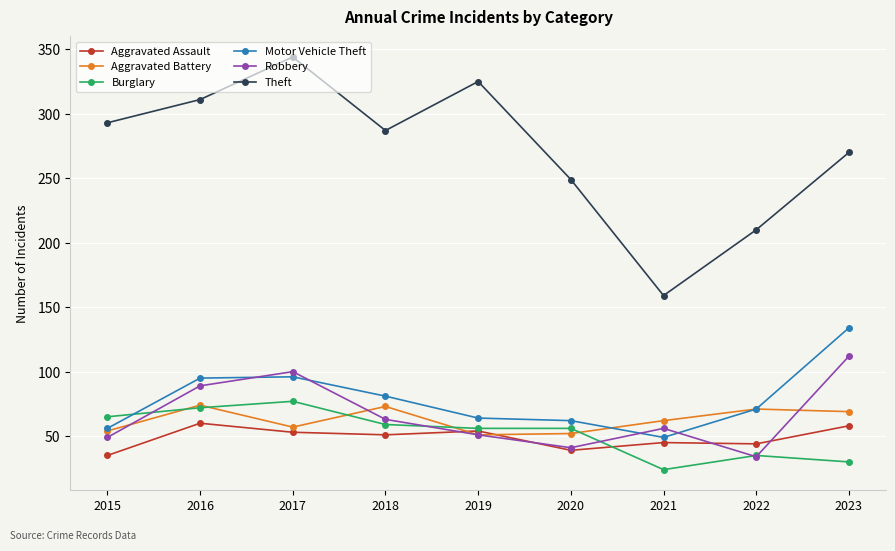

How many lines are shown in the chart?

6